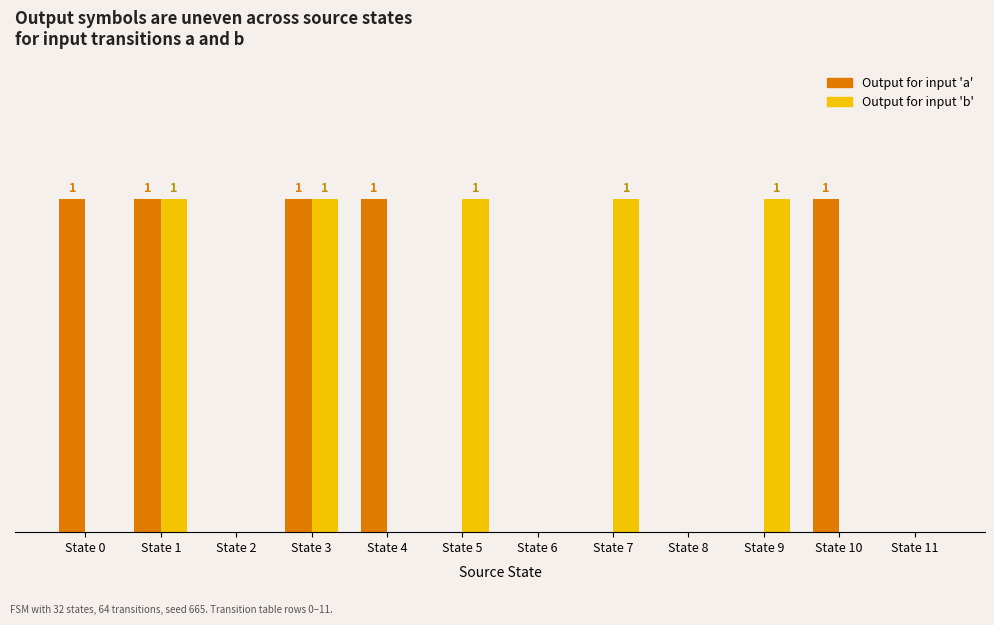

Count the Output for input 'a' values in the range 0 to 1.

12